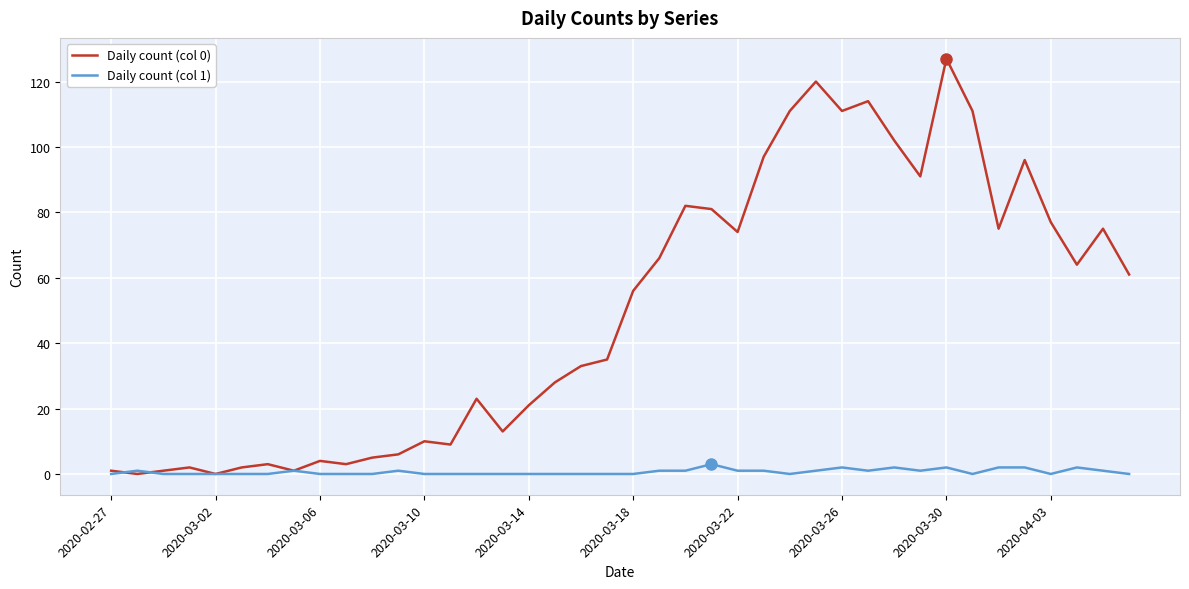

Rank the series by their average value, from lowest to highest.

Daily count (col 1), Daily count (col 0)